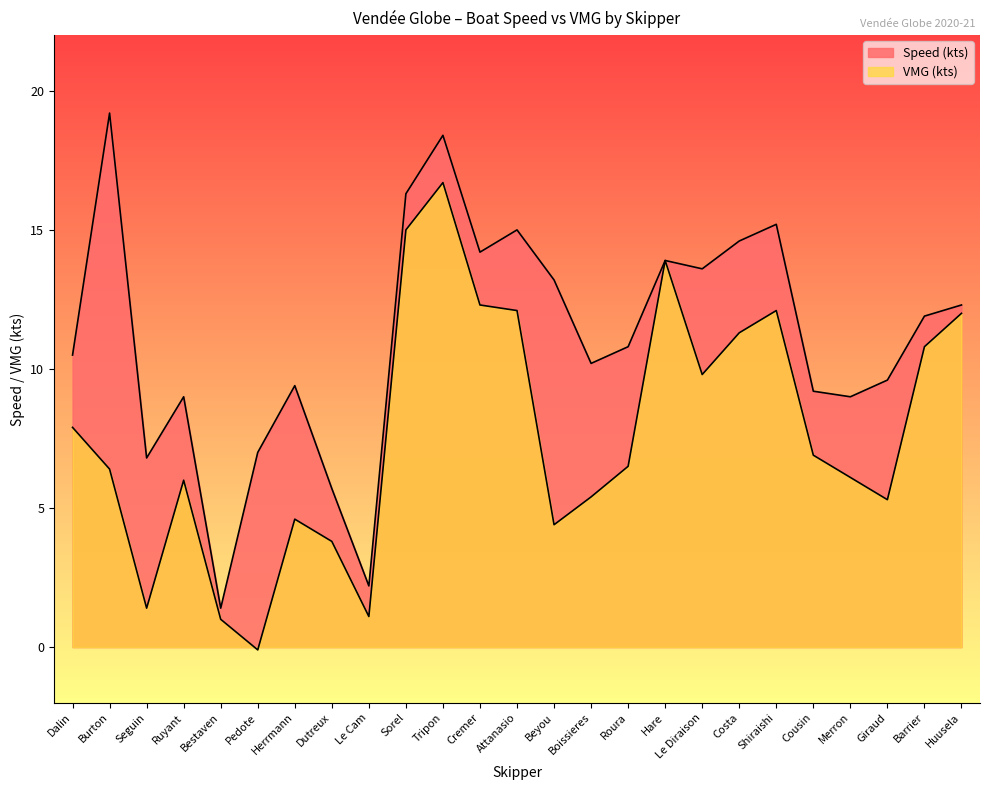

Does the chart display data point markers on the line(s)?

No